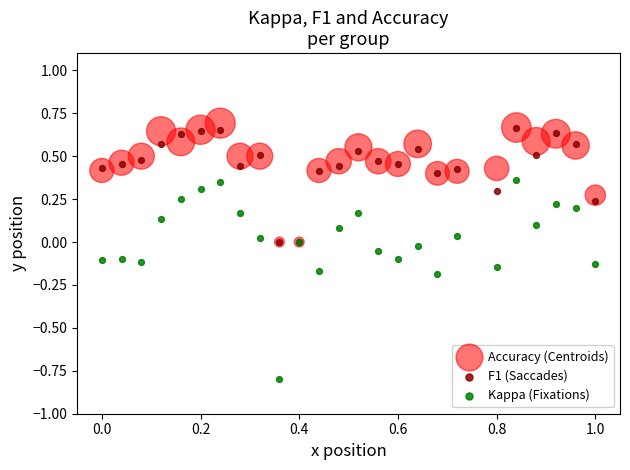

Which series has the widest spread of Y values?

Kappa (Fixations)